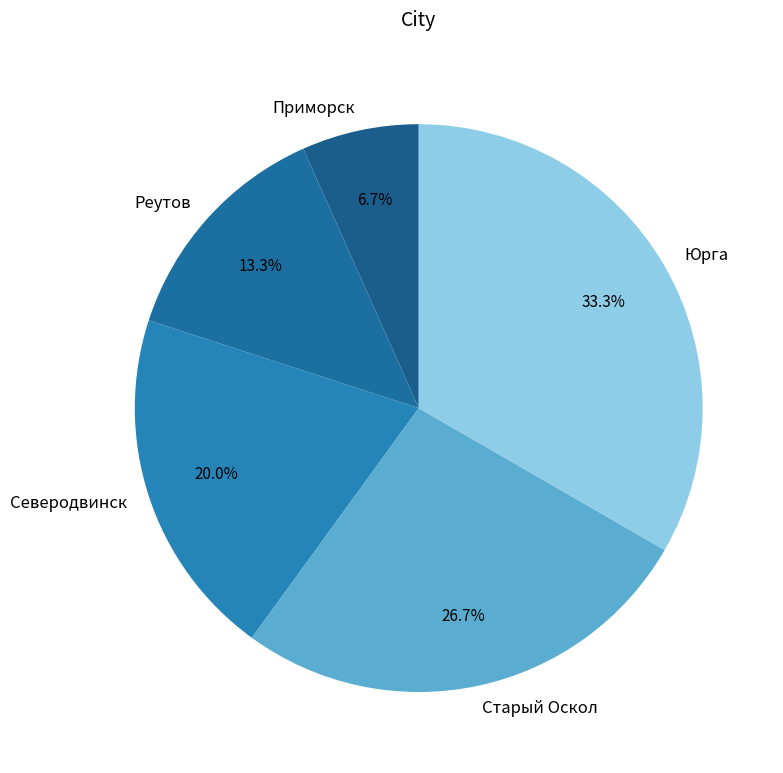

What percentage is the Приморск slice, to the nearest percent?

7%